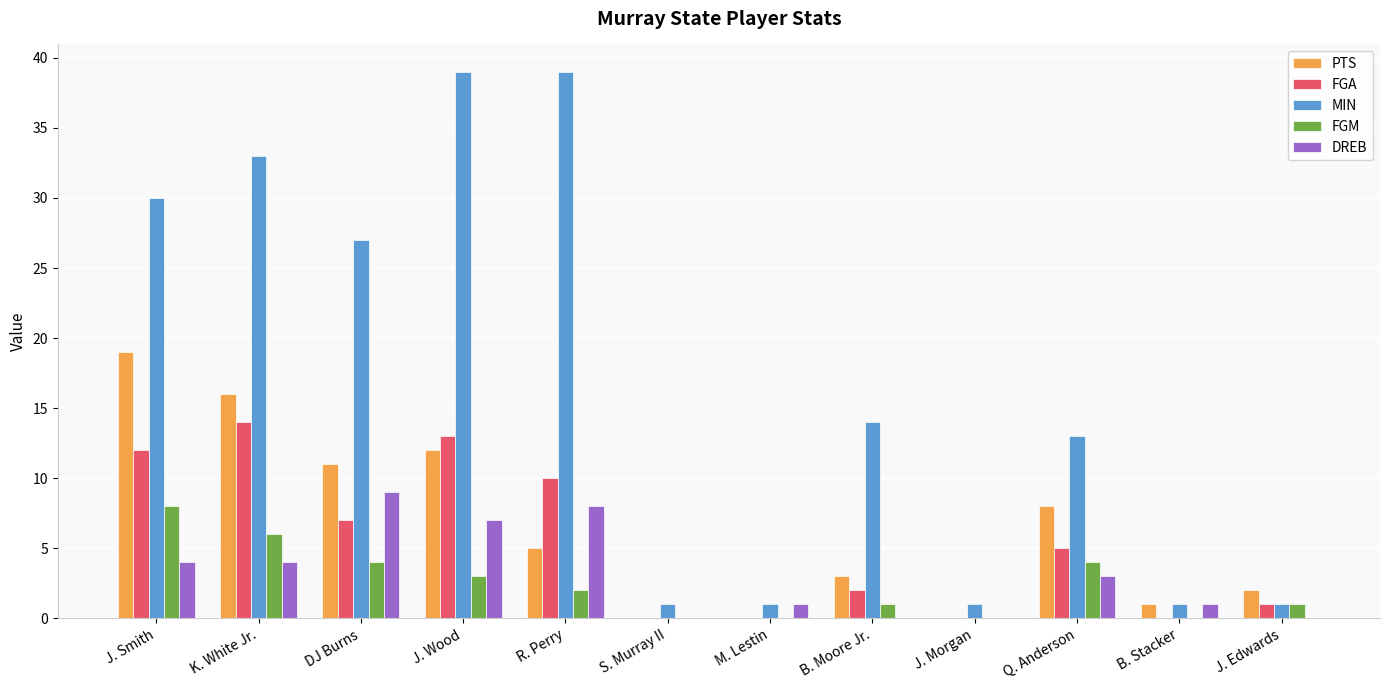

Is the value of DREB at K. White Jr. greater than the value of FGM at J. Edwards?

Yes